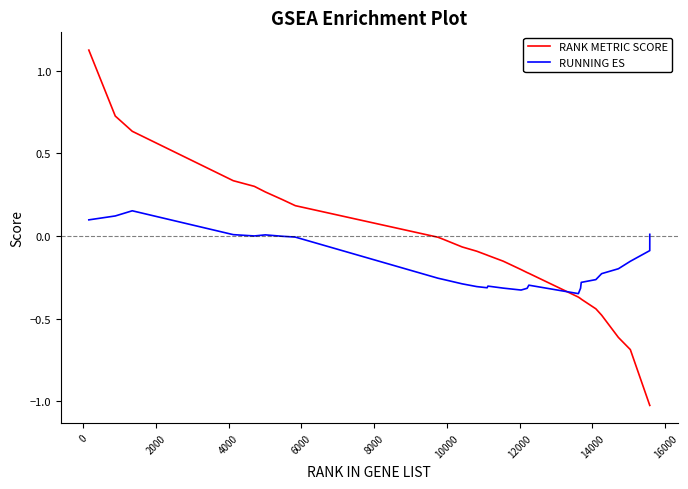

Rank the series by their maximum value, from lowest to highest.

RUNNING ES, RANK METRIC SCORE